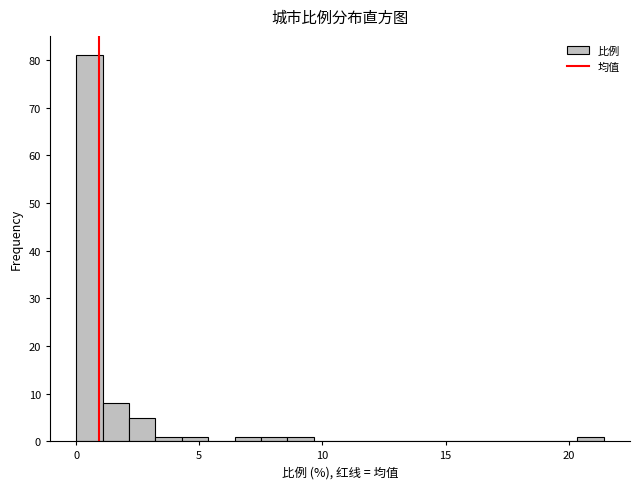

Around what value on the x-axis is the tallest bar? Give the approximate position of its centre, as read against the axis.

0.5